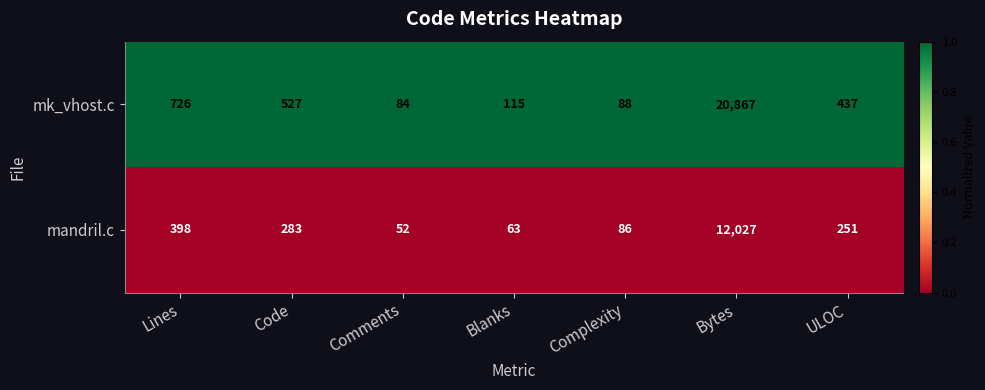

Reading right to left, transcribe all the data shown in this chart.

mk_vhost.c: 437	20867	88	115	84	527	726
mandril.c: 251	12027	86	63	52	283	398